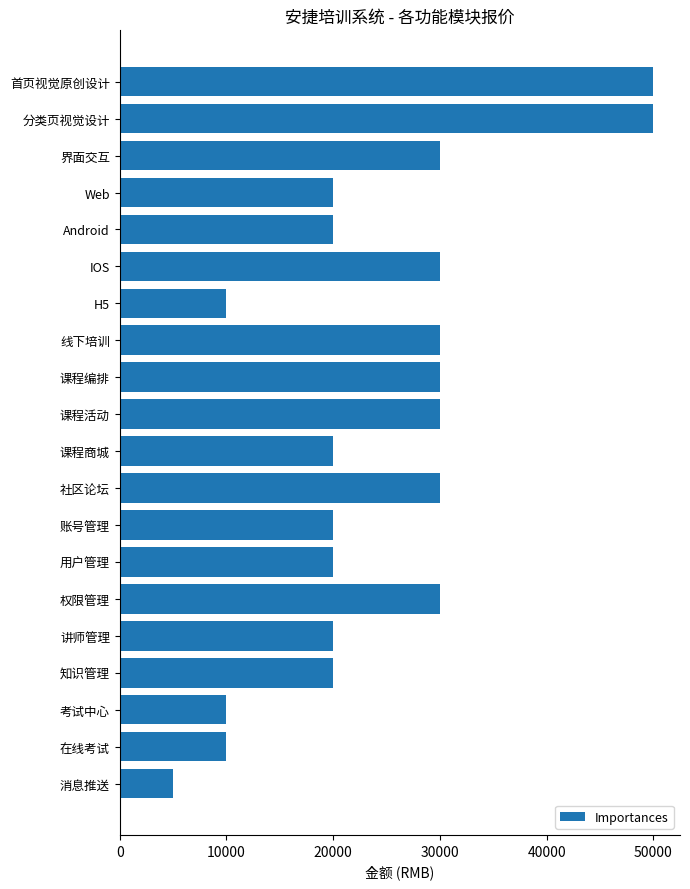

Between 在线考试 and 分类页视觉设计, which is larger?

分类页视觉设计